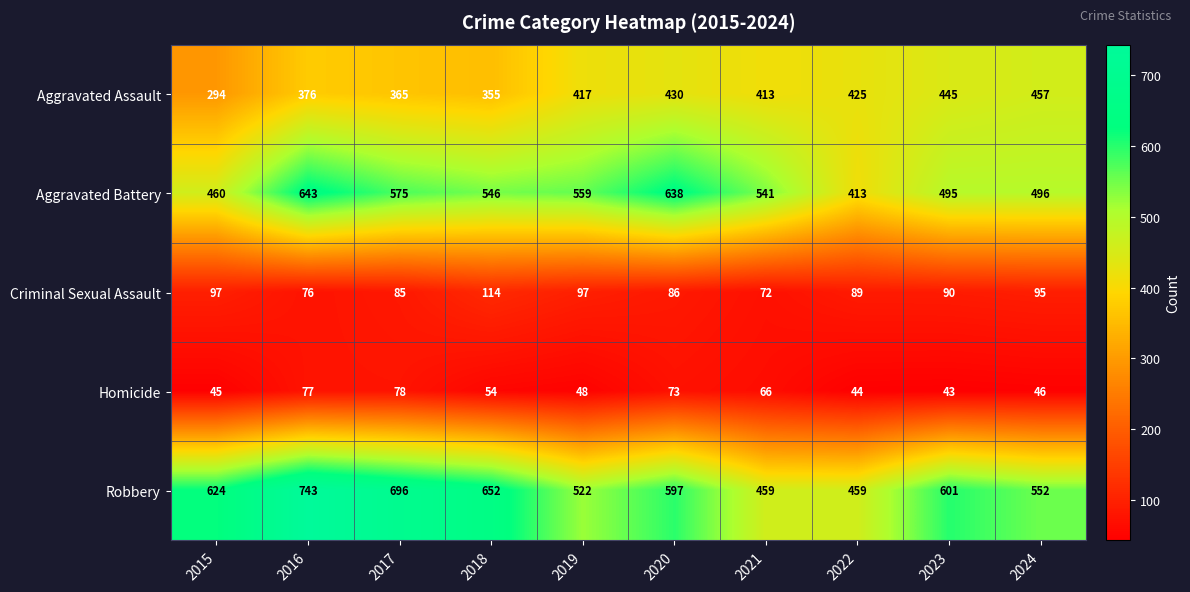

Which series has the largest range (max minus min)?

Robbery